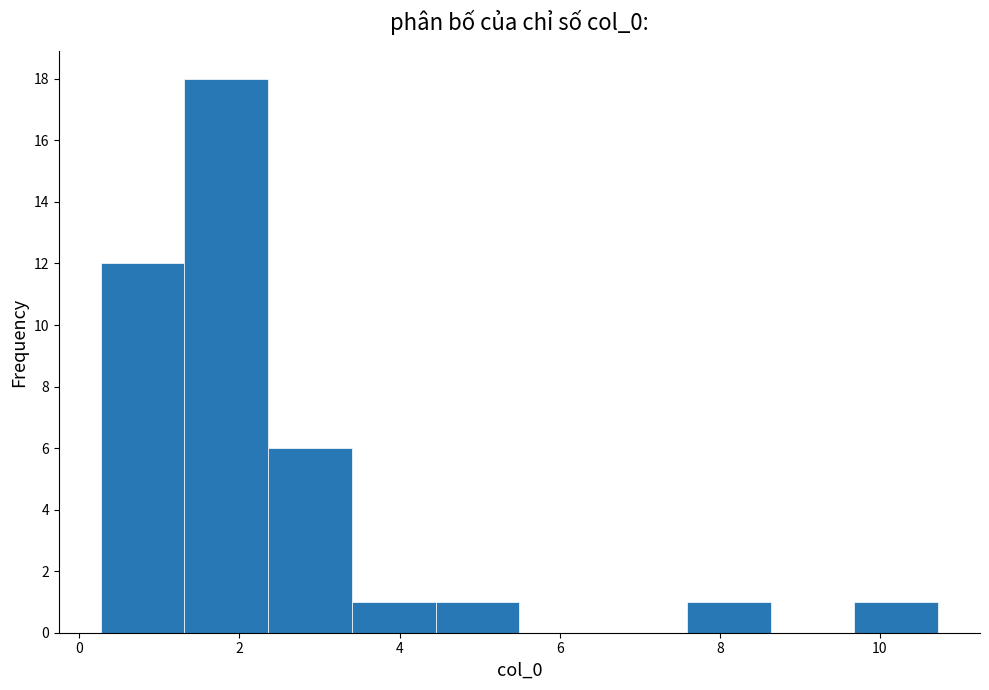

Over which range of the x-axis is the bar tallest?

1.4 to 2.4